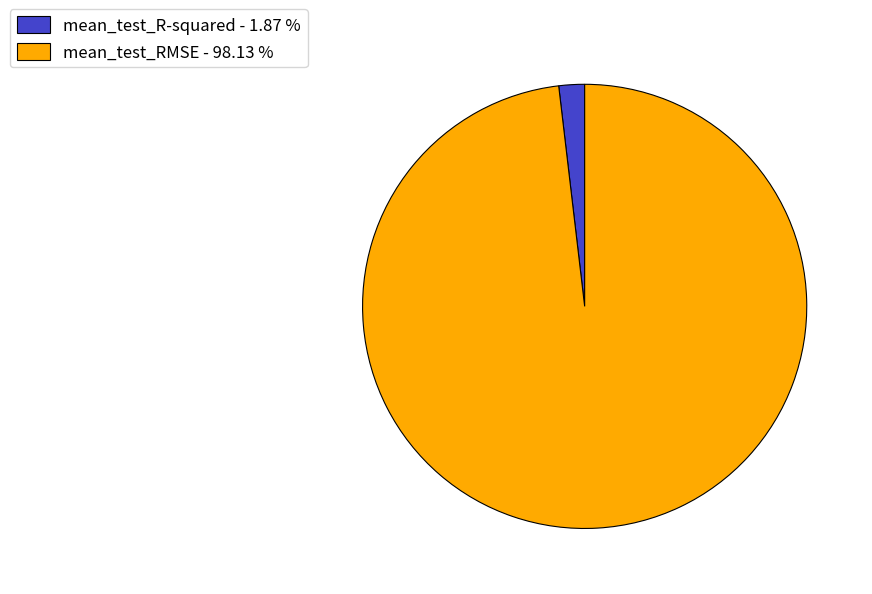

Between mean_test_R-squared - 1.87 % and mean_test_RMSE - 98.13 %, which is larger?

mean_test_RMSE - 98.13 %